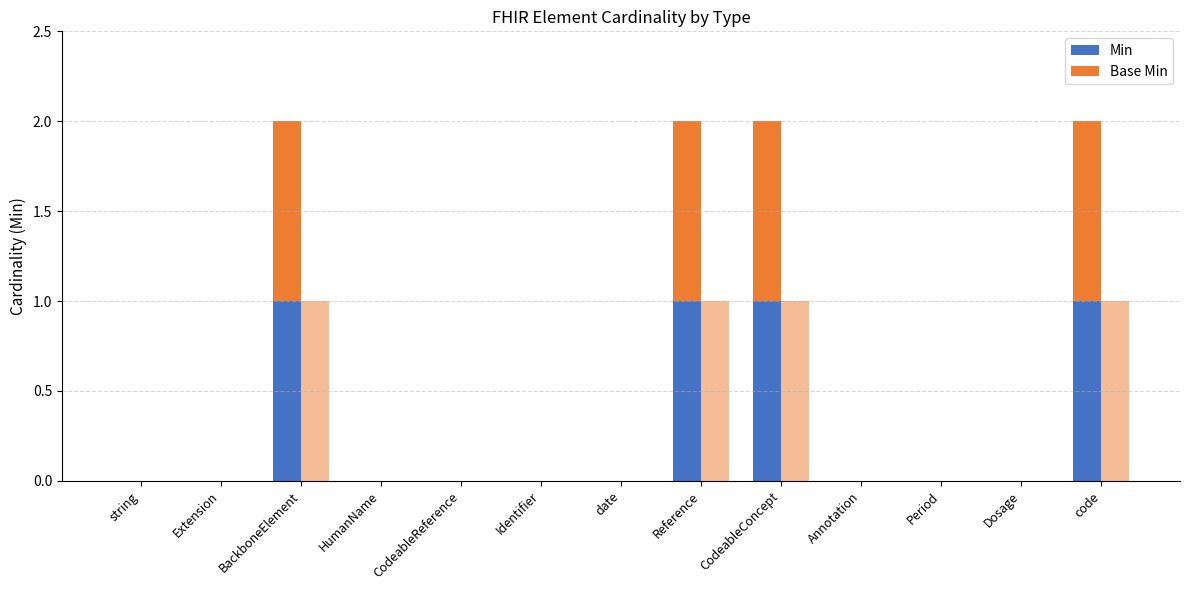

Which category has the lowest value in the Min series?

string